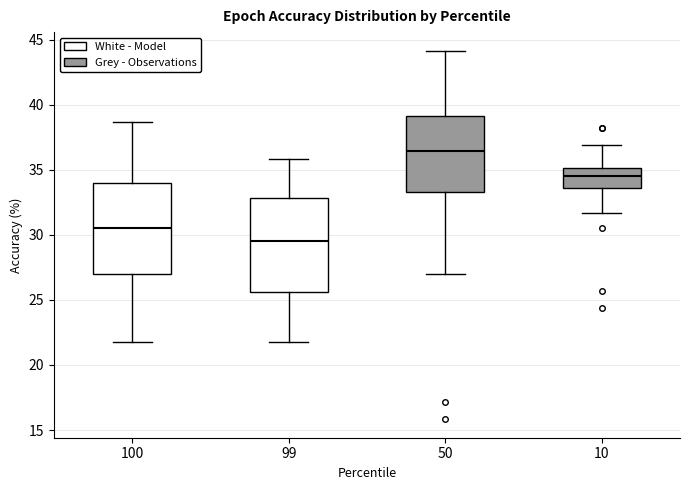

Where is the lower edge of the box at x = 50 on the y-axis? The values are not printed on the chart, so give them approximately, as read against the axis.

33.5